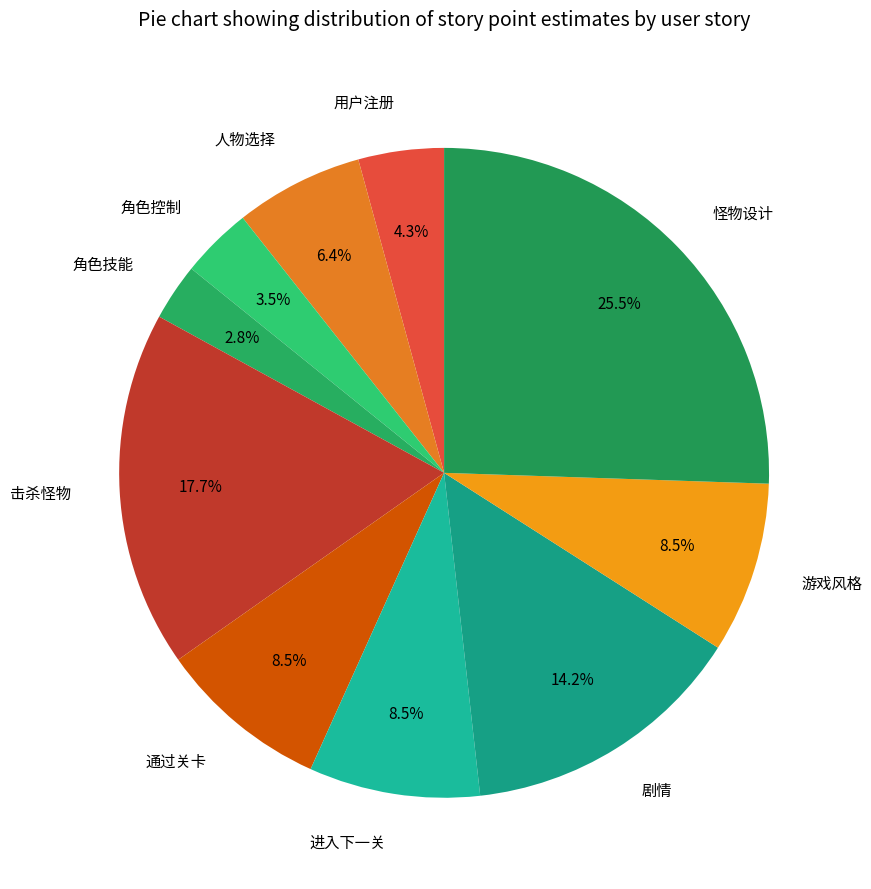

To the nearest percent, what percentage of the pie is 击杀怪物?

18%